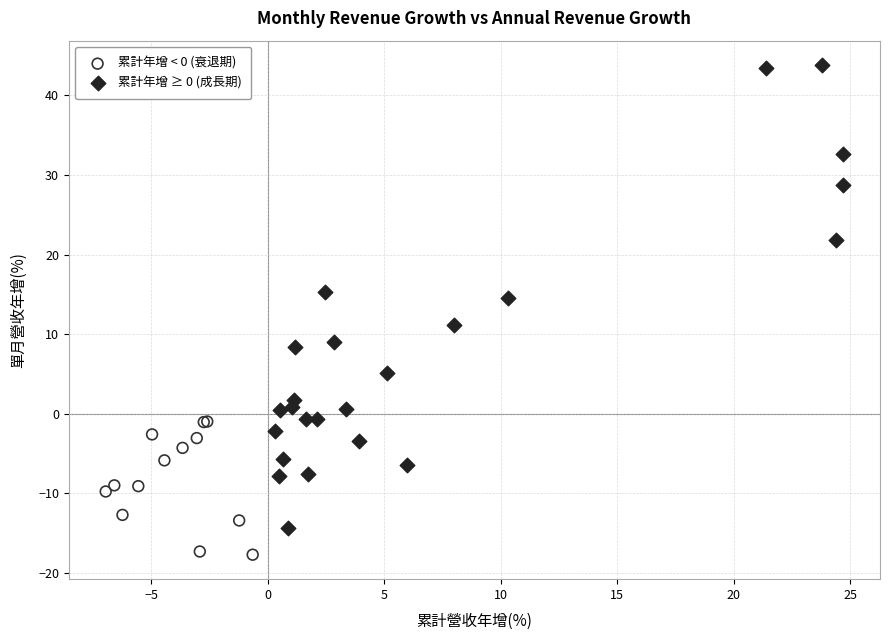

Which series reaches the minimum Y coordinate?

累計年增 < 0 (衰退期)